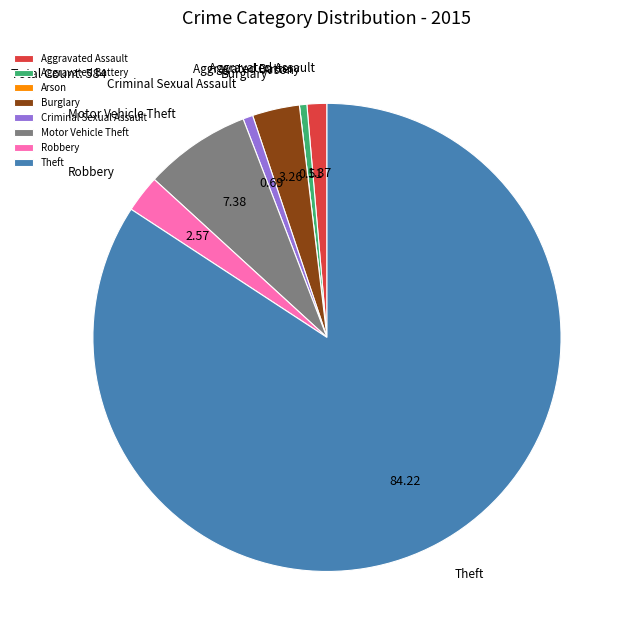

Is there a majority slice in this chart?

Yes